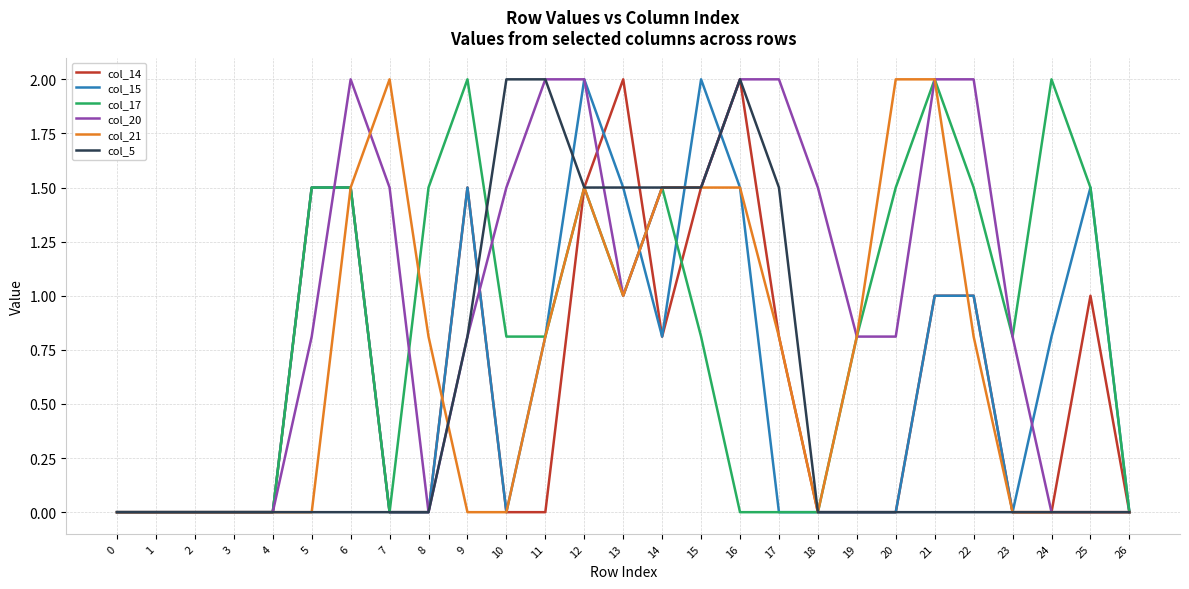

Which series changed the most between 20 and 21?

col_20